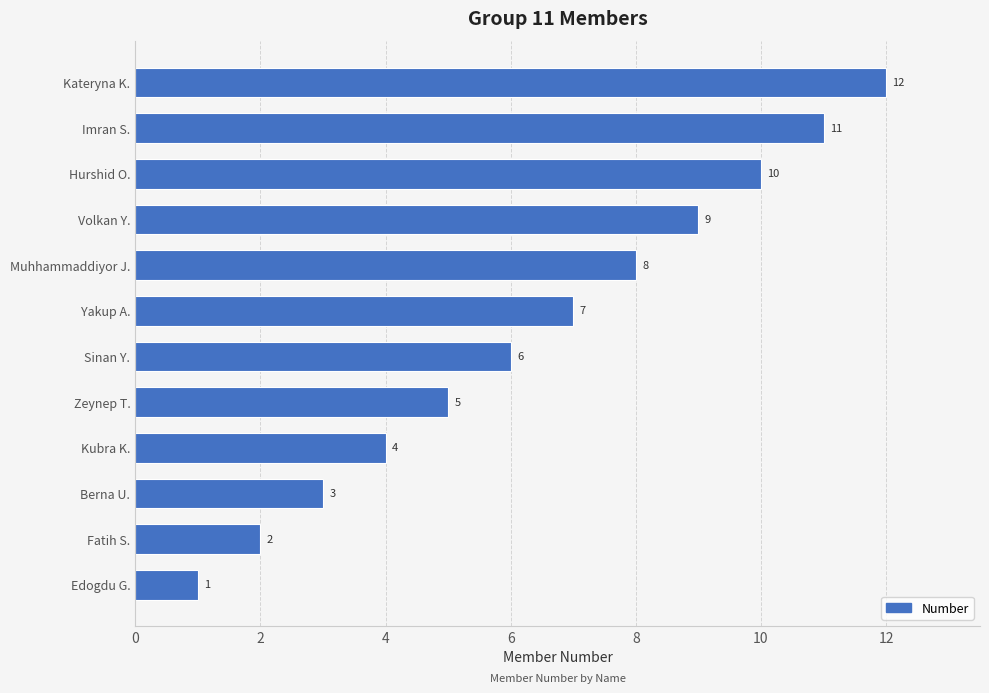

What is the sum of all values?

78